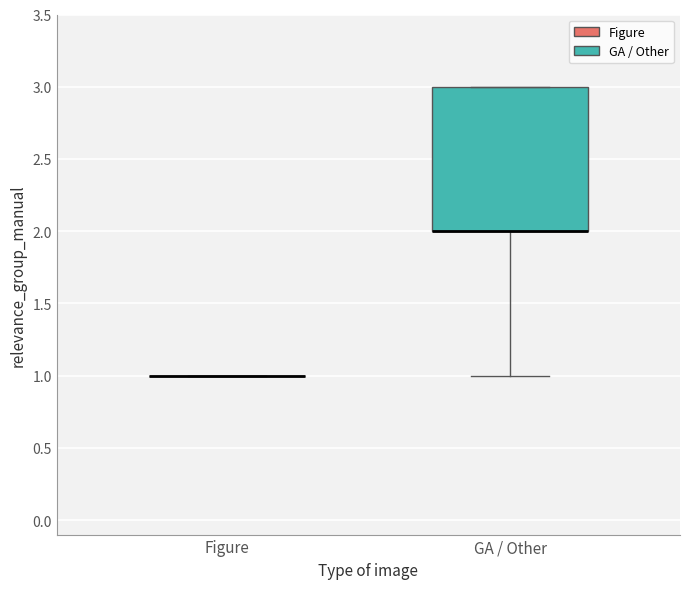

Which box is the tallest, from its lower edge to its upper edge?

GA / Other